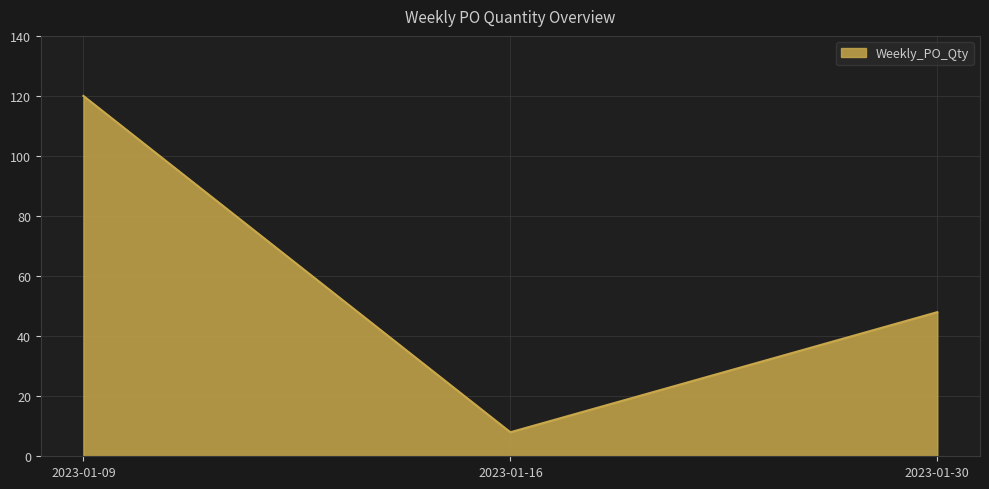

List the labels in order of value, smallest first.

2023-01-16, 2023-01-30, 2023-01-09